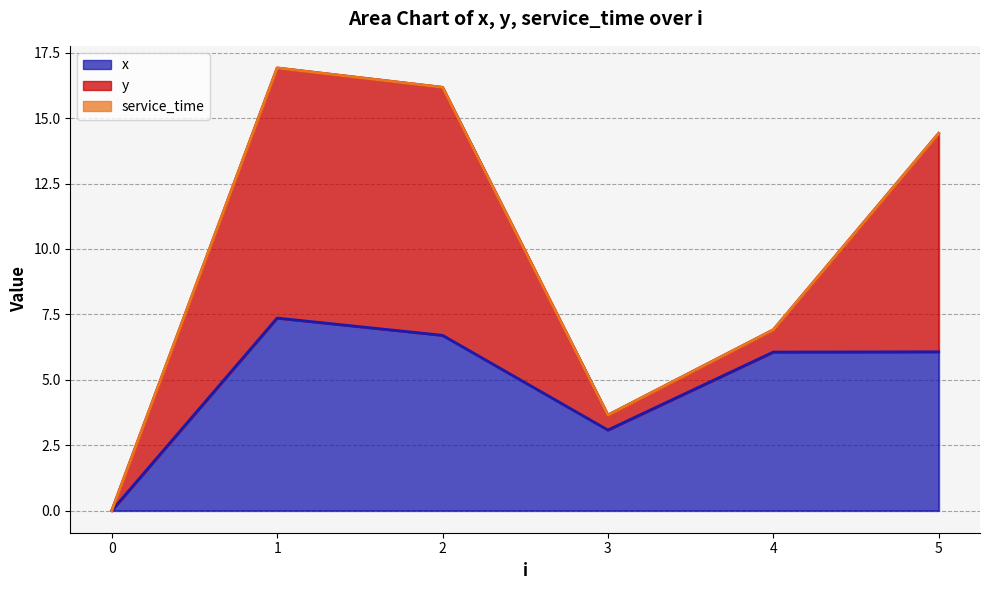

Rank the series at 2 from highest to lowest value.

y, x, service_time